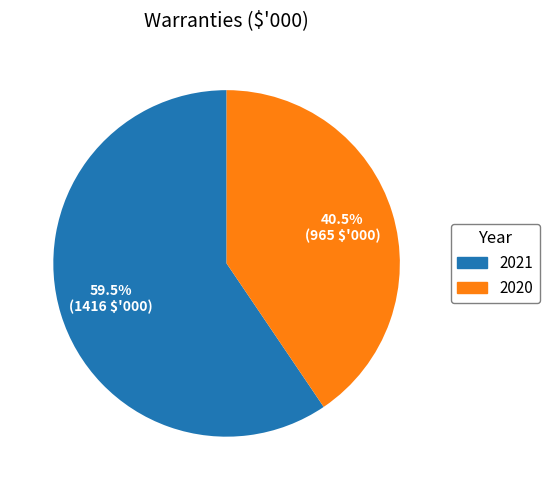

Does 2020 account for over 50% of the chart?

No